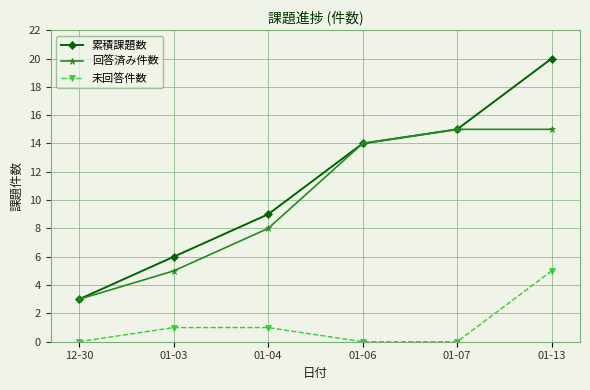

What is the sum of the 回答済み件数 values at 01-04 and 01-13?

23